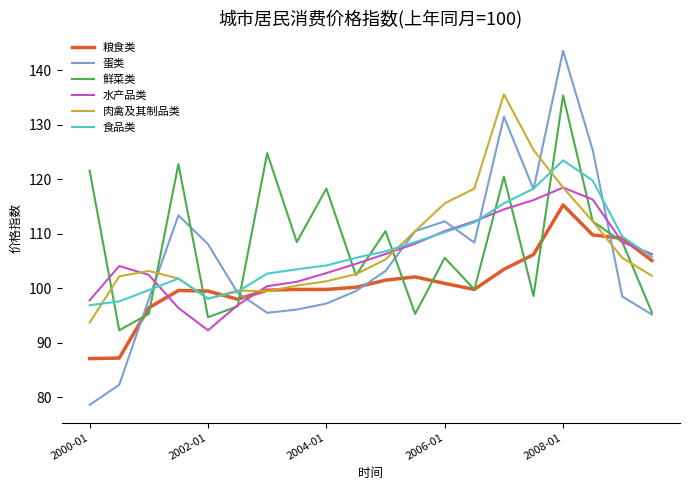

How many distinct data groups are displayed?

6